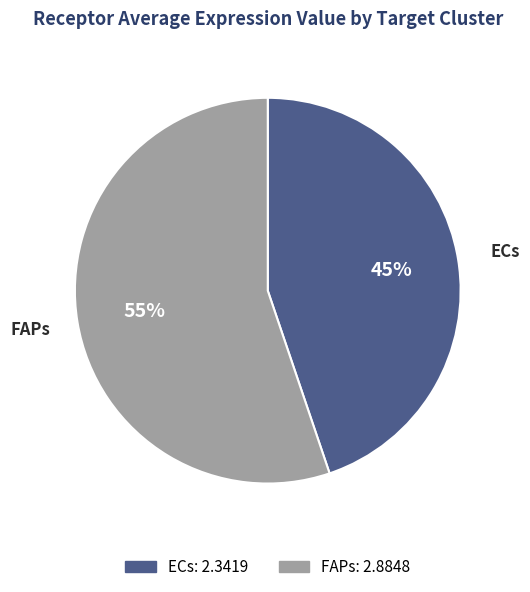

What percentage is the FAPs slice, to the nearest percent?

55%